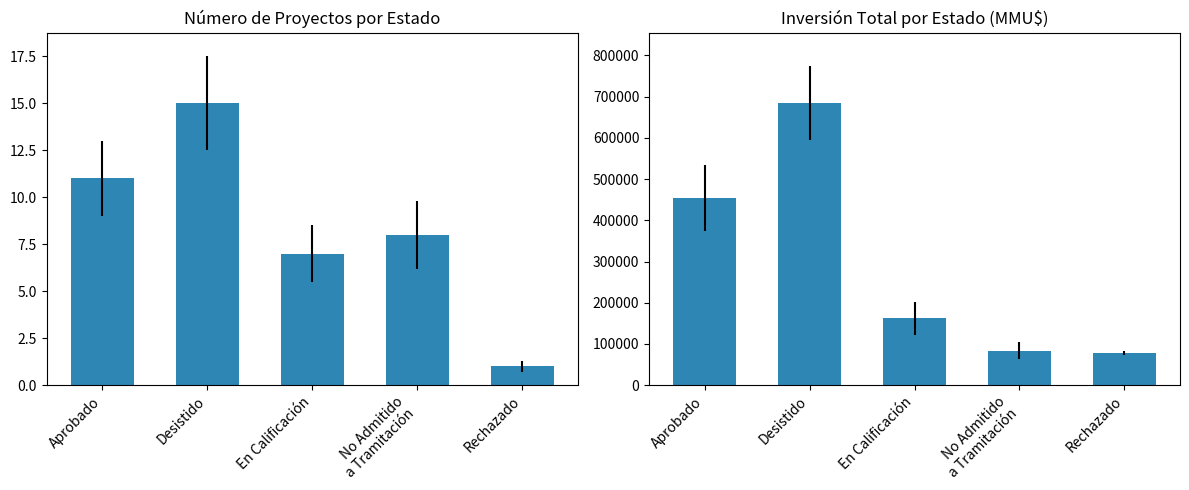

At Desistido, list the series in order from largest to smallest.

Inversión Total (MMU$), Número de Proyectos